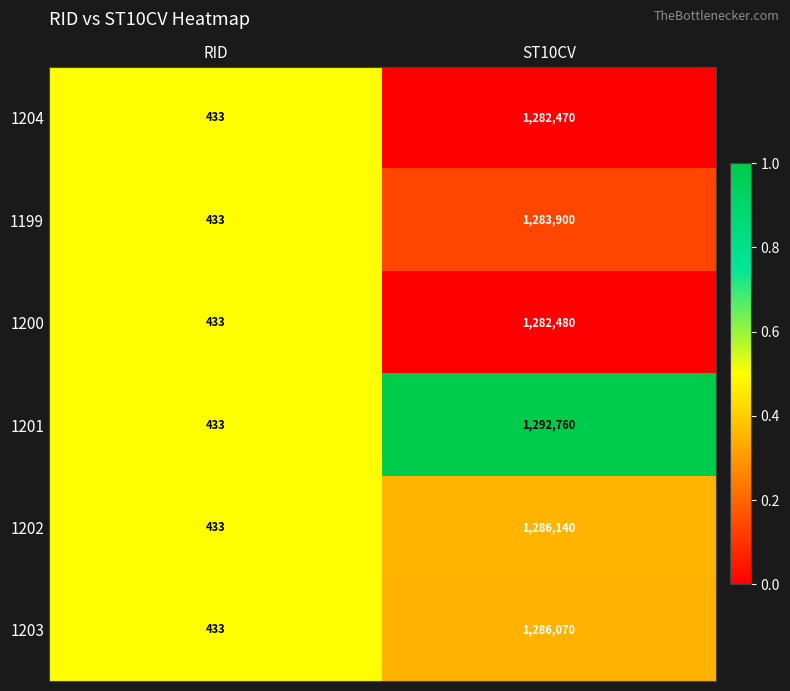

What is the total value across all series at RID?

2598